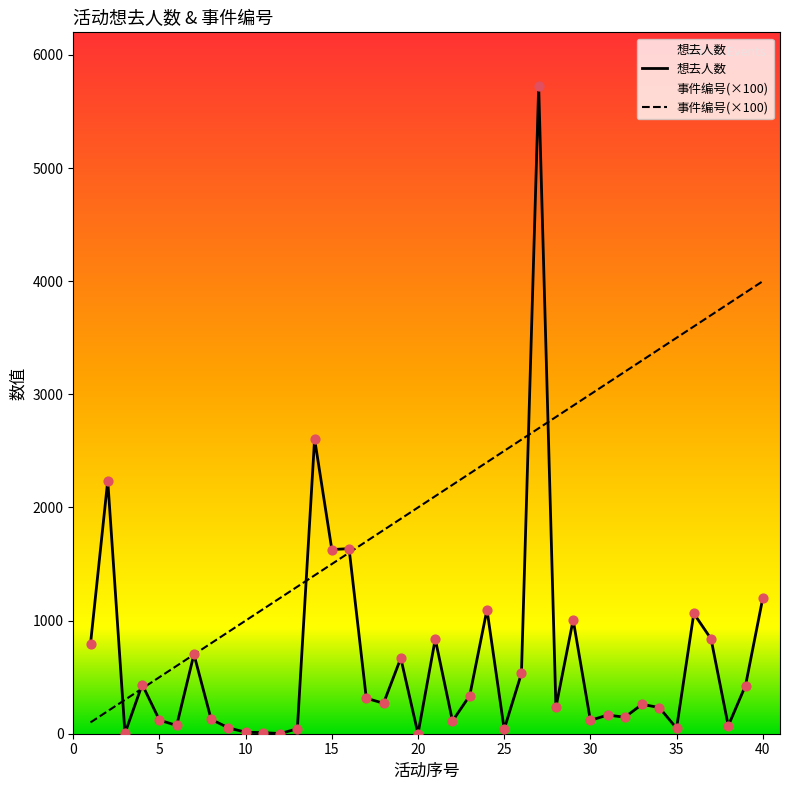

Which series has the largest total across all categories?

事件编号(×100)